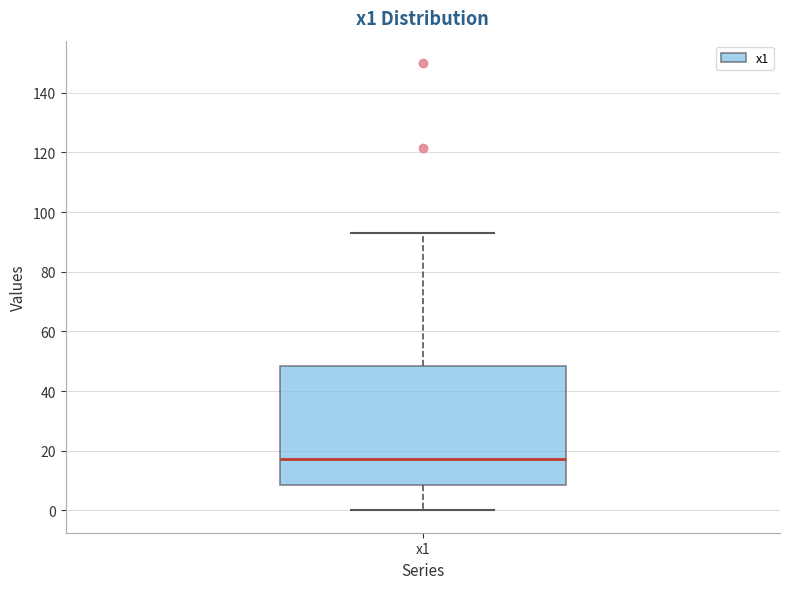

Read this box plot against the y-axis: the position of the median line, the range covered by the box, and the ends of both whiskers. The values are not printed on the chart, so give them approximately, as read against the axis.

median 18, box 8 to 48, whiskers 0 to 94